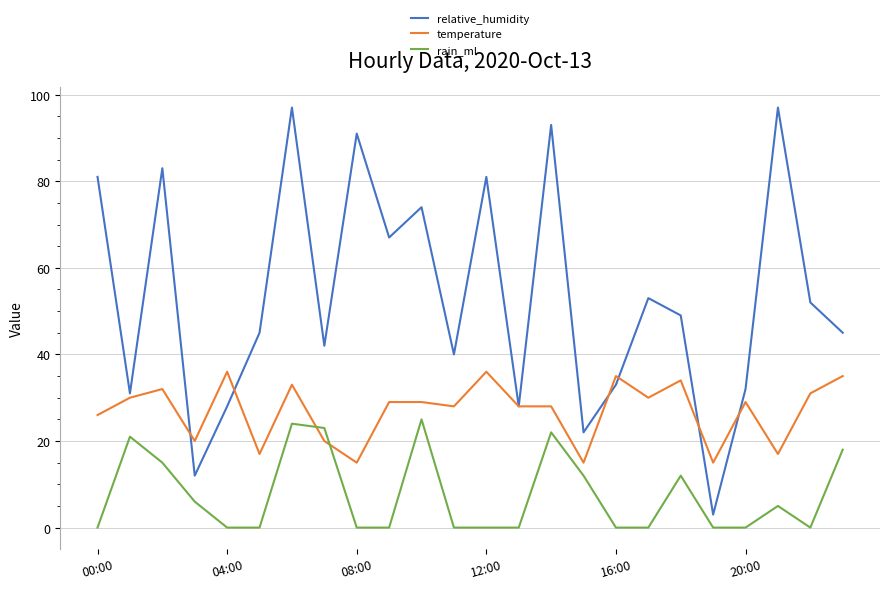

True or false: rain_ml and temperature intersect in this chart.

True